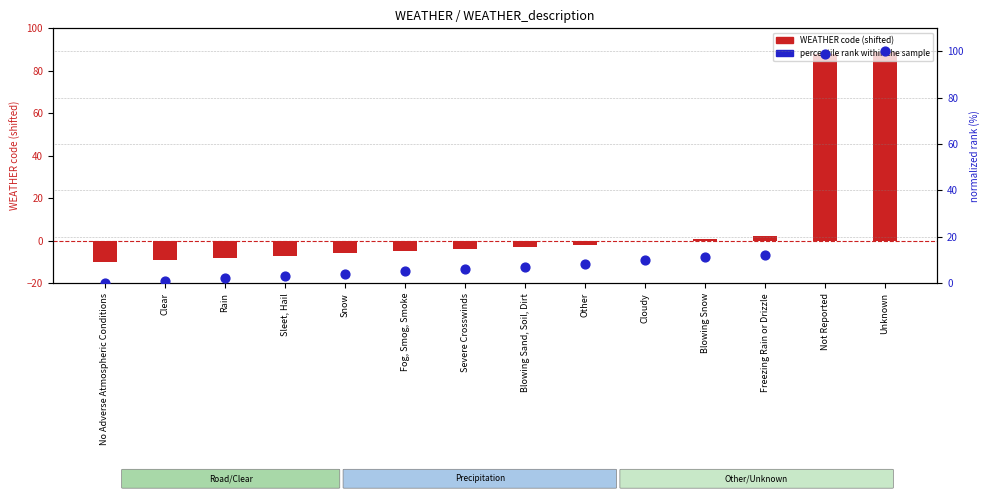

What are all the series names shown in the legend?

WEATHER code (shifted), percentile rank within the sample